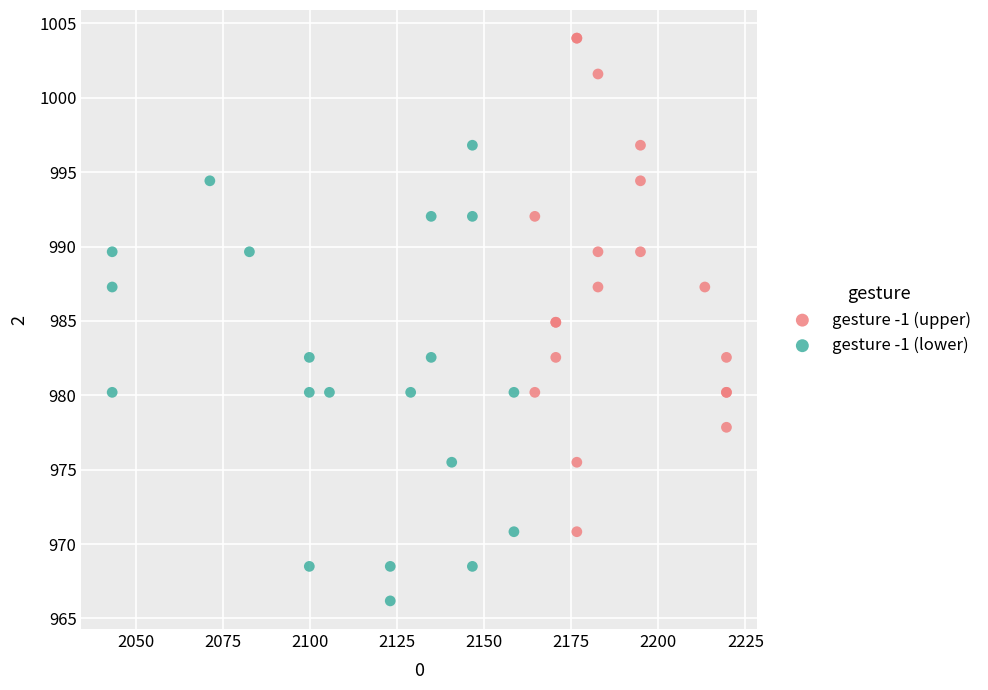

Which series contains the lowest Y value?

gesture -1 (lower)